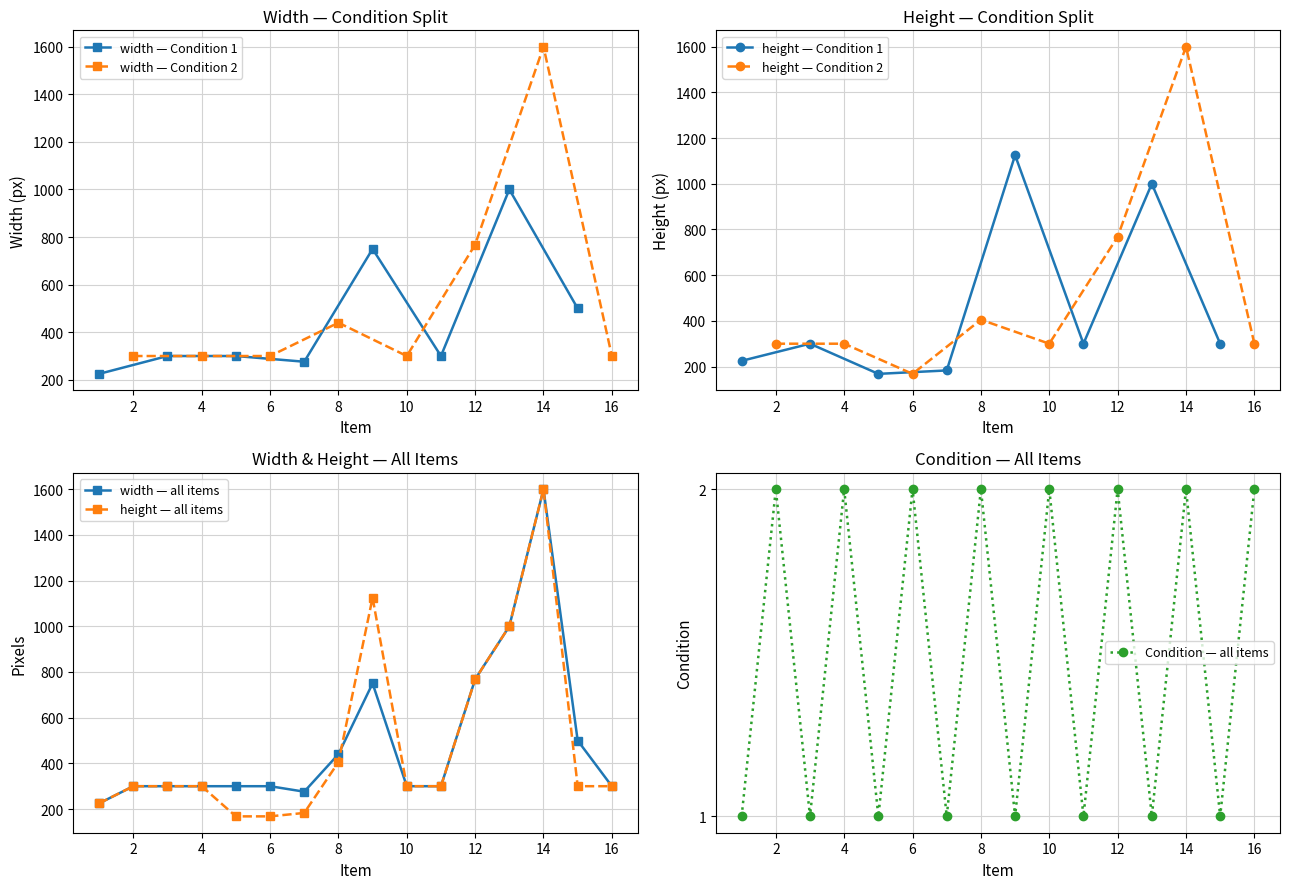

True or false: Condition has more than 0 interior local peaks.

True